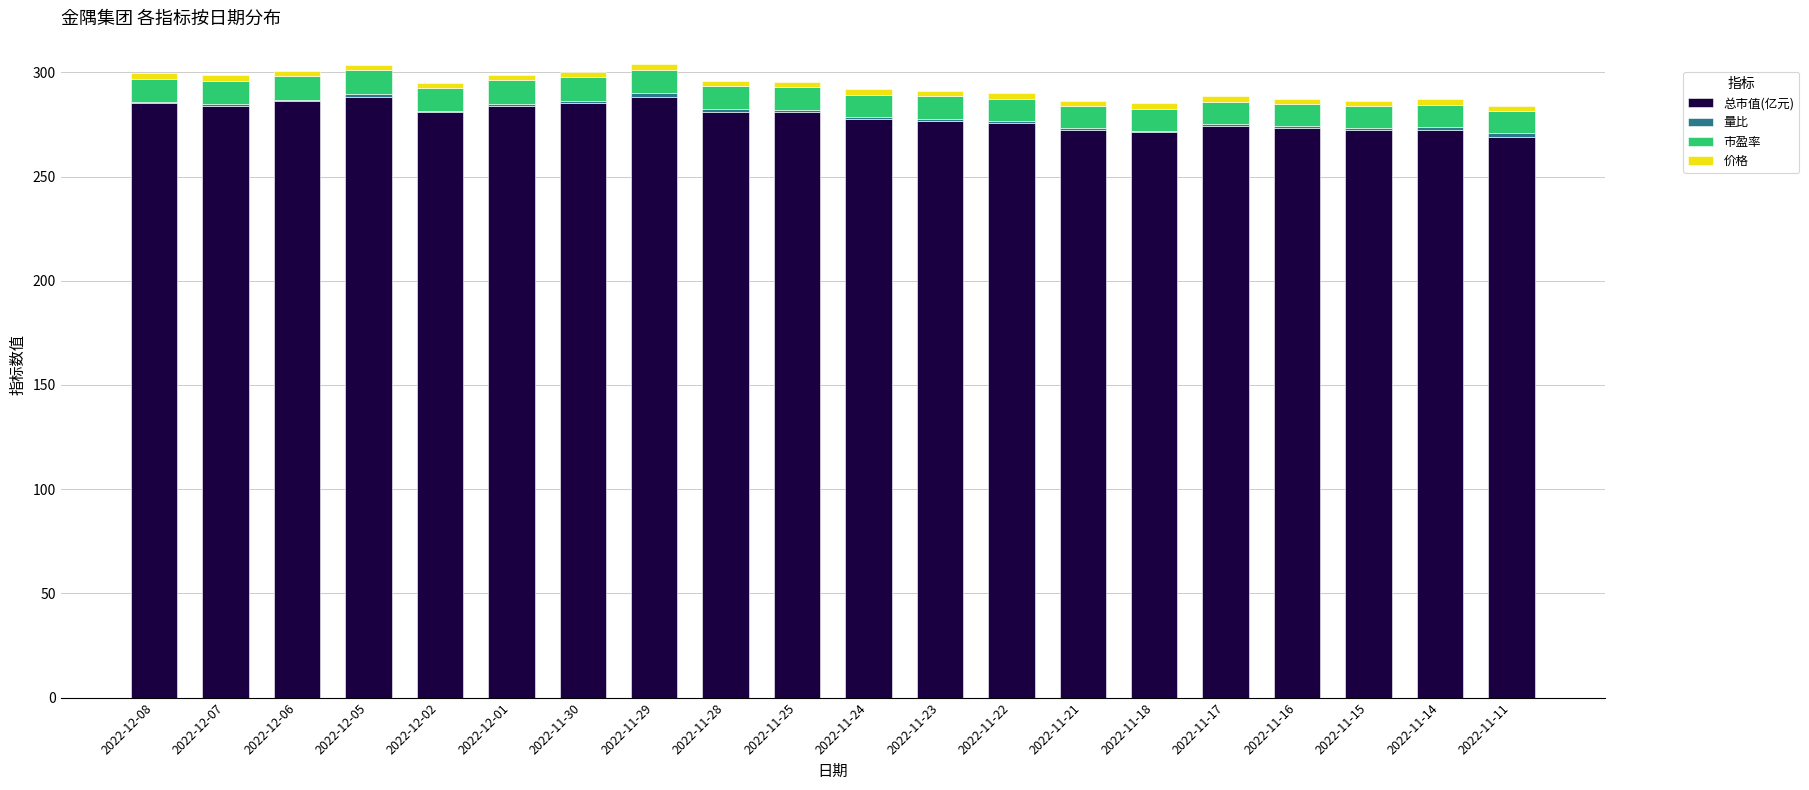

What is the maximum value for 总市值(亿元)?

288.3